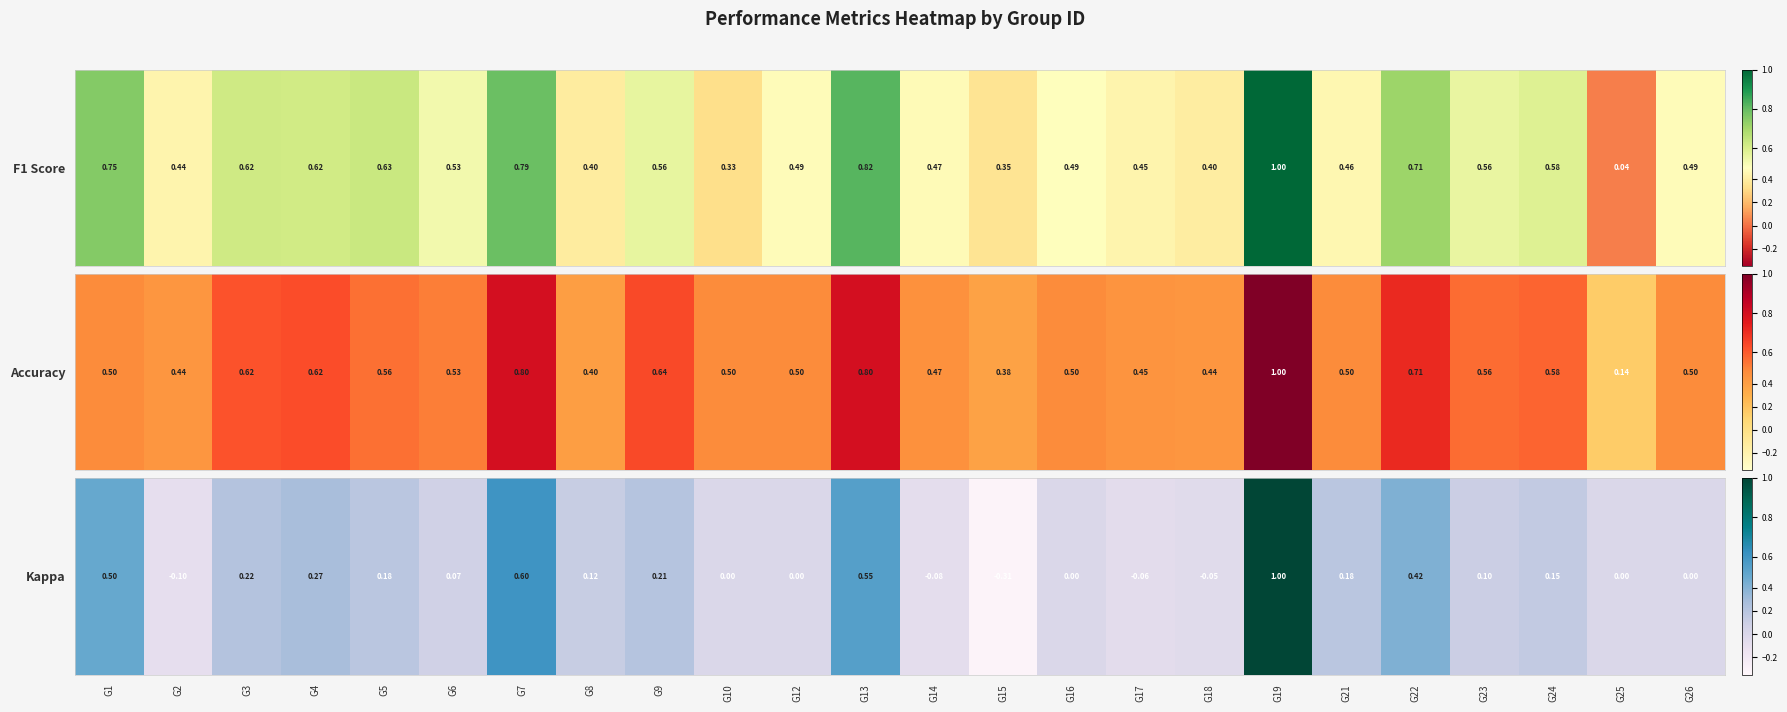

At which category does the chart reach its peak across all series?

G19